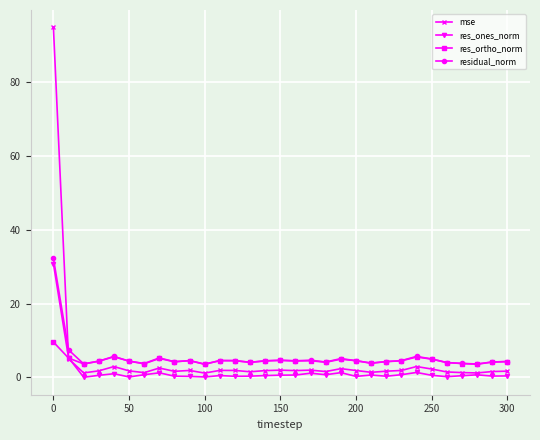

Is this an area chart (filled region under the line)?

No